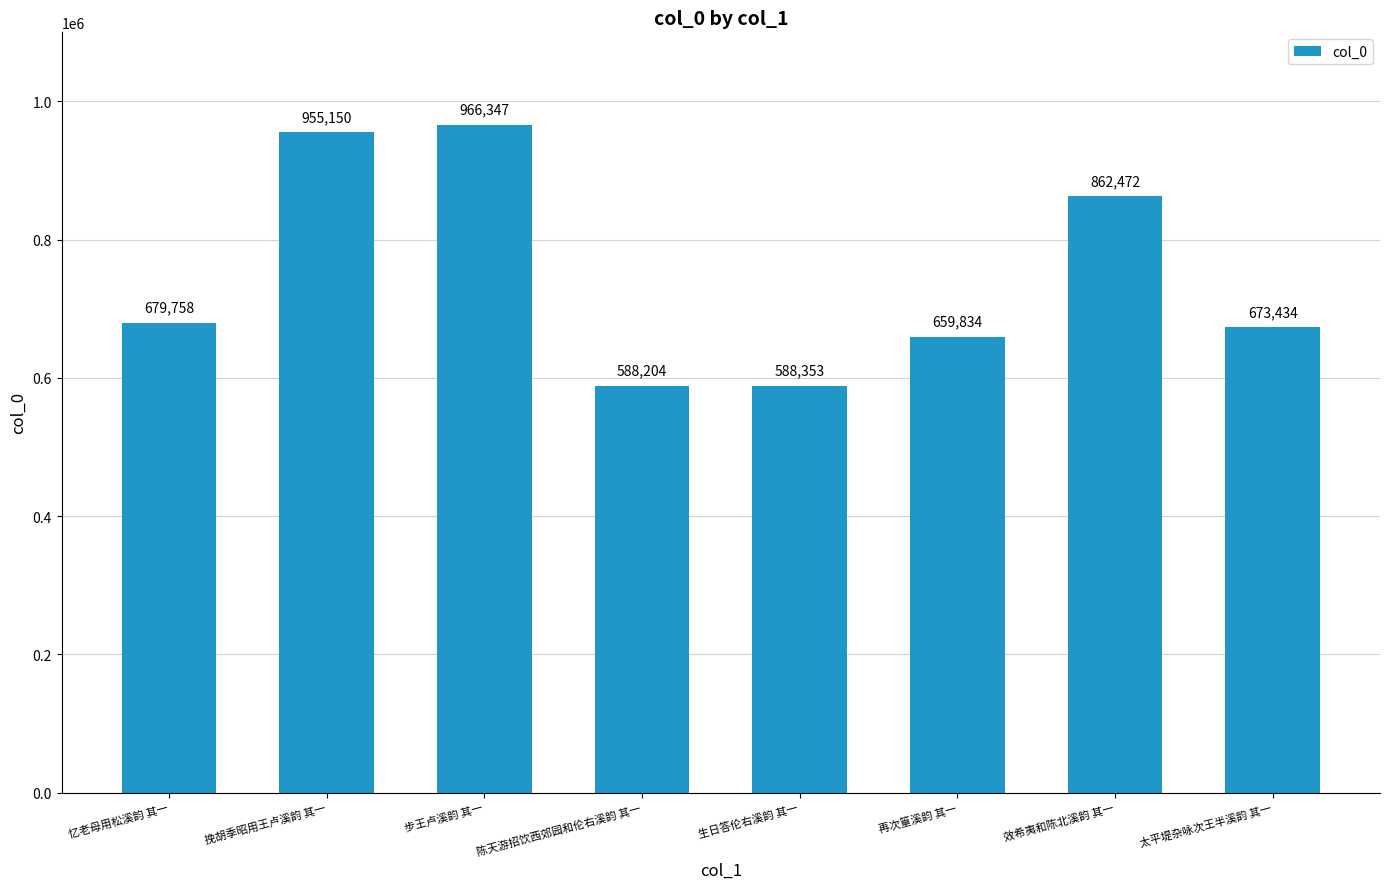

What position from the right is 挽胡季昭用王卢溪韵 其一?

7